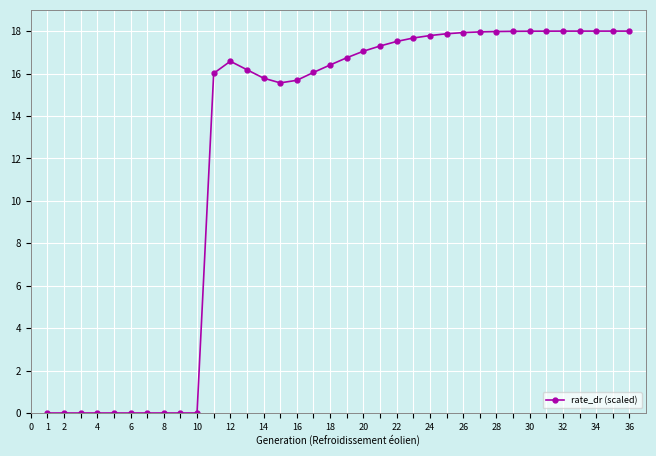

How many lines are shown in the chart?

1